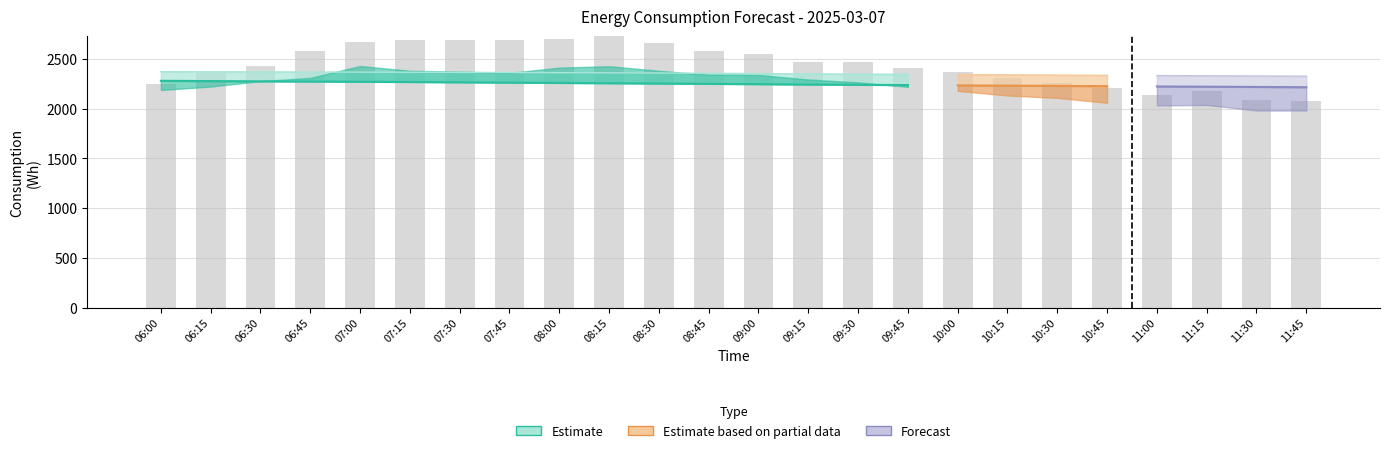

What is the sum of all values?

58549